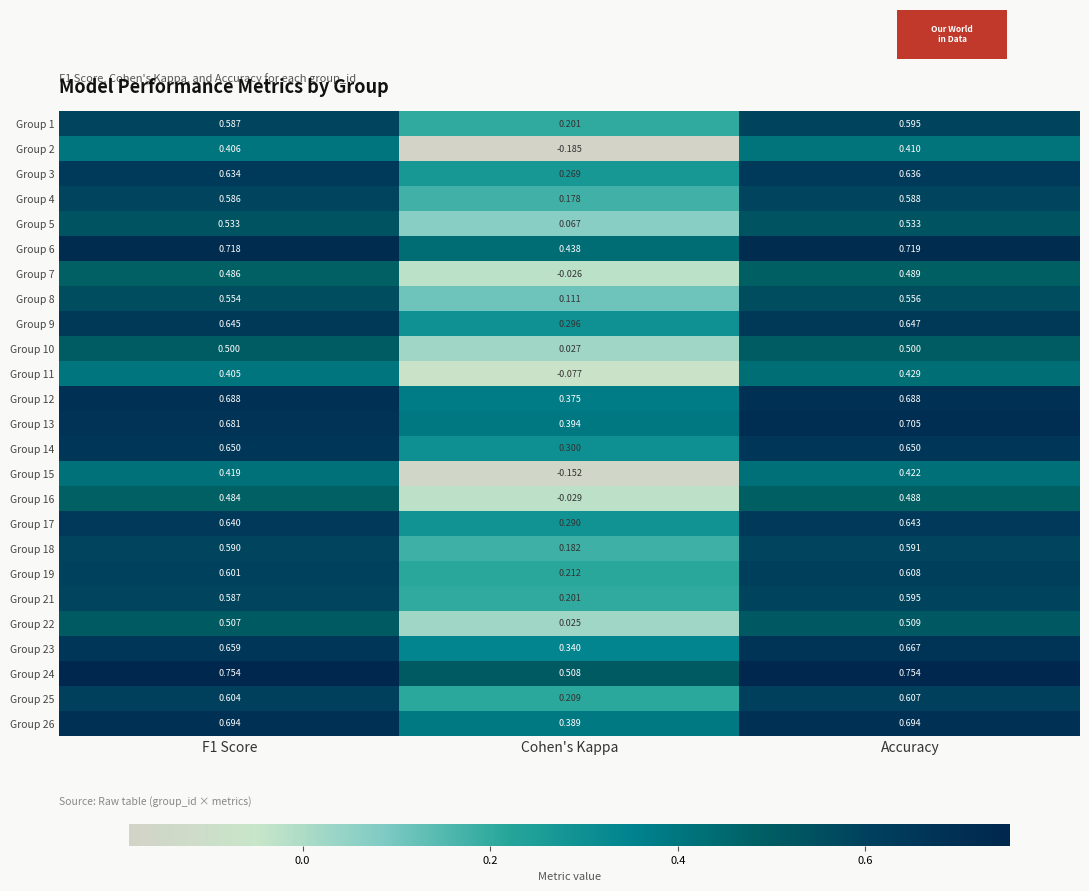

Which label corresponds to the smallest value in the chart?

Cohen's Kappa